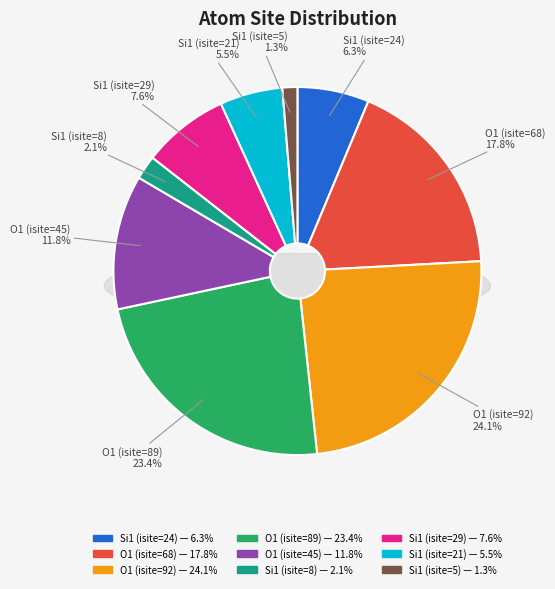

To the nearest percent, what is the difference between the Si1 (isite=21) and Si1 (isite=5) slice percentages?

4%